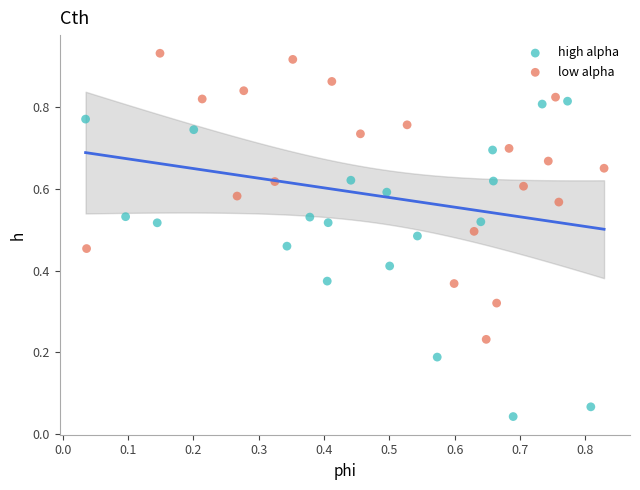

What are all the series names shown in the legend?

high alpha, low alpha